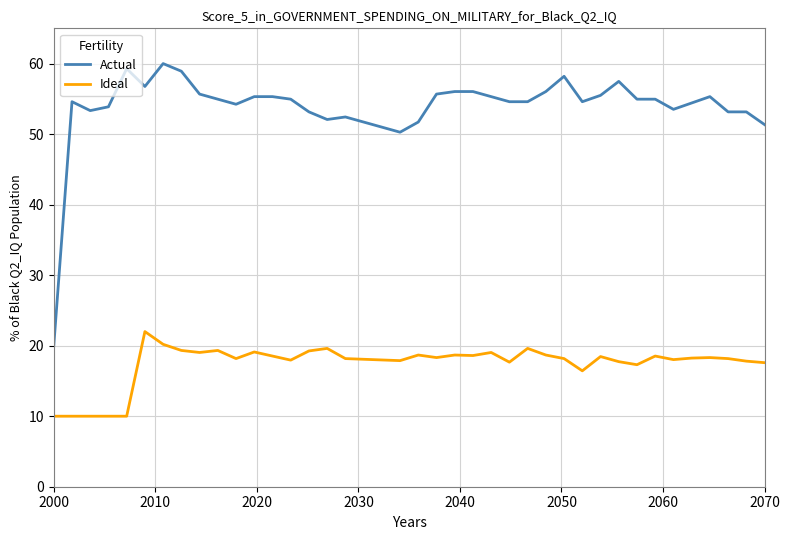

True or false: Ideal and Actual cross at least once.

False